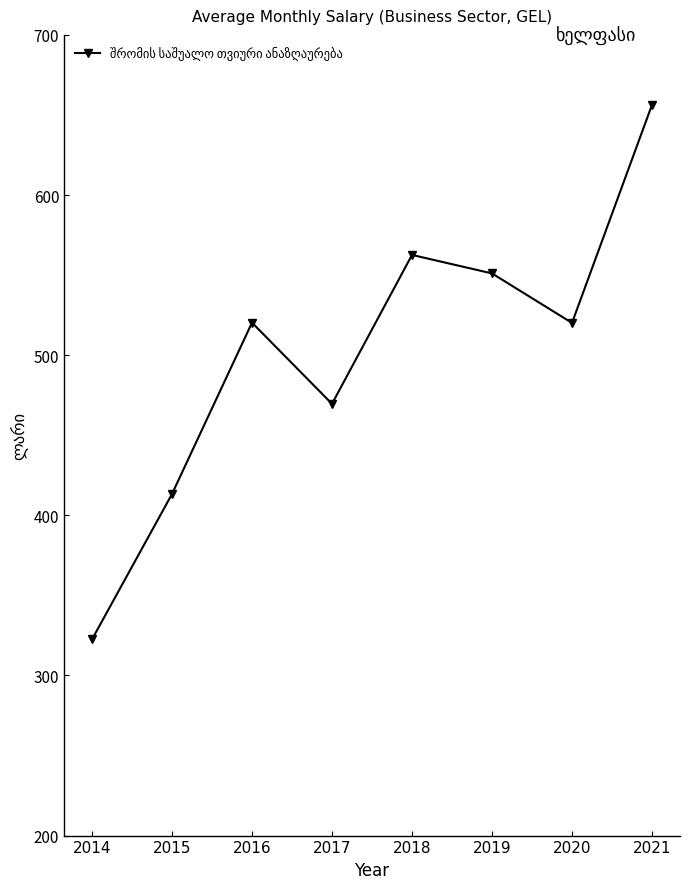

Is it true that the value at 2016 is 324.9?

False